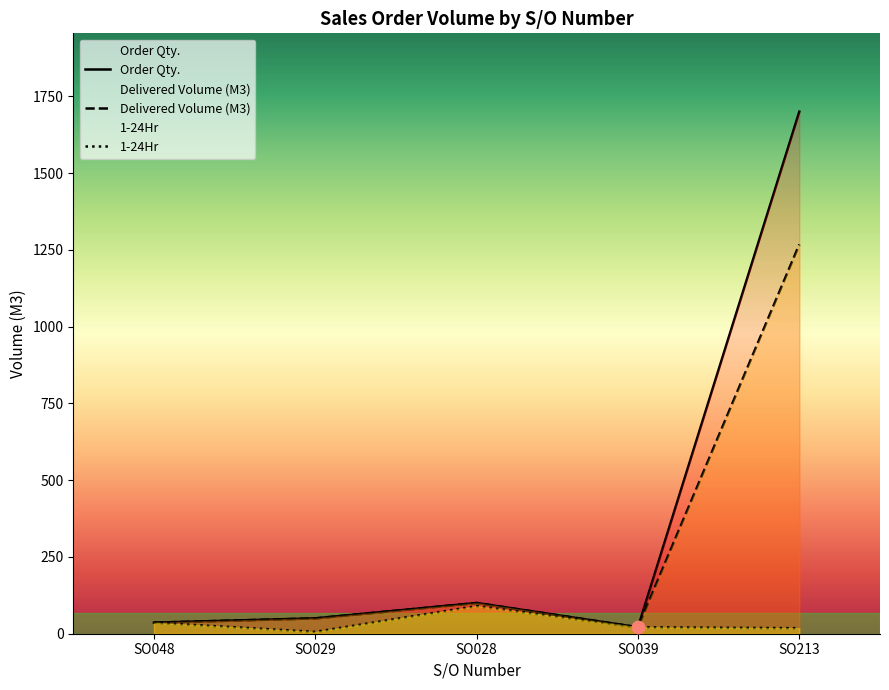

At how many categories does at least one series exceed 1514?

1